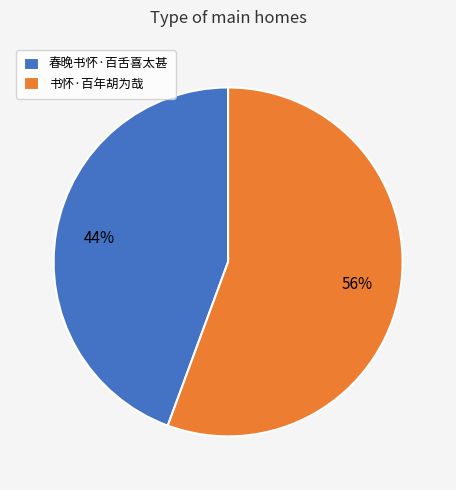

To the nearest percent, what is the combined percentage of 书怀·百年胡为哉 and 春晚书怀·百舌喜太甚?

100%